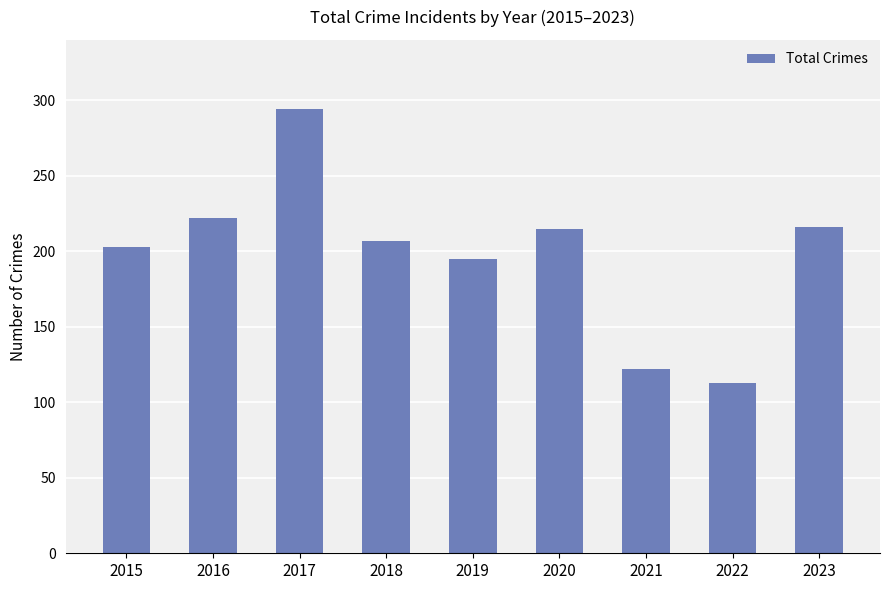

At which category does the chart reach its minimum across all series?

2022